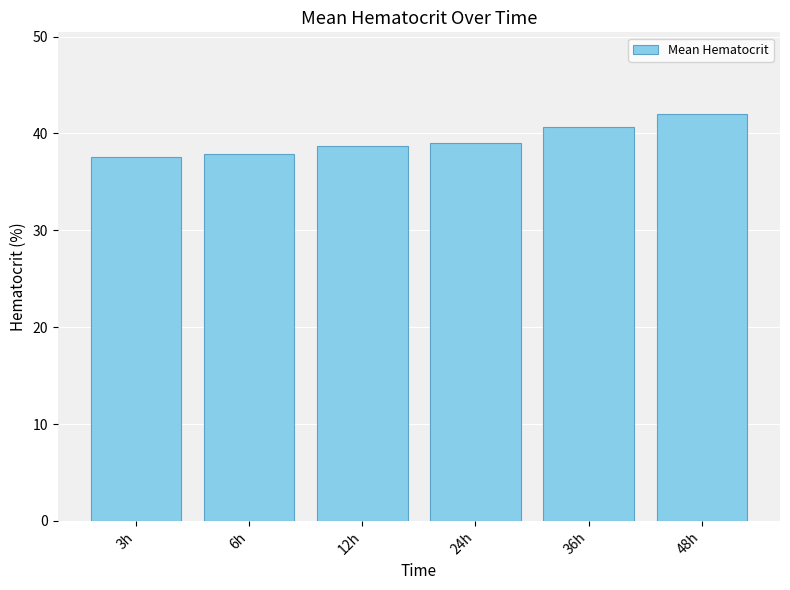

How many bars are there in total?

6